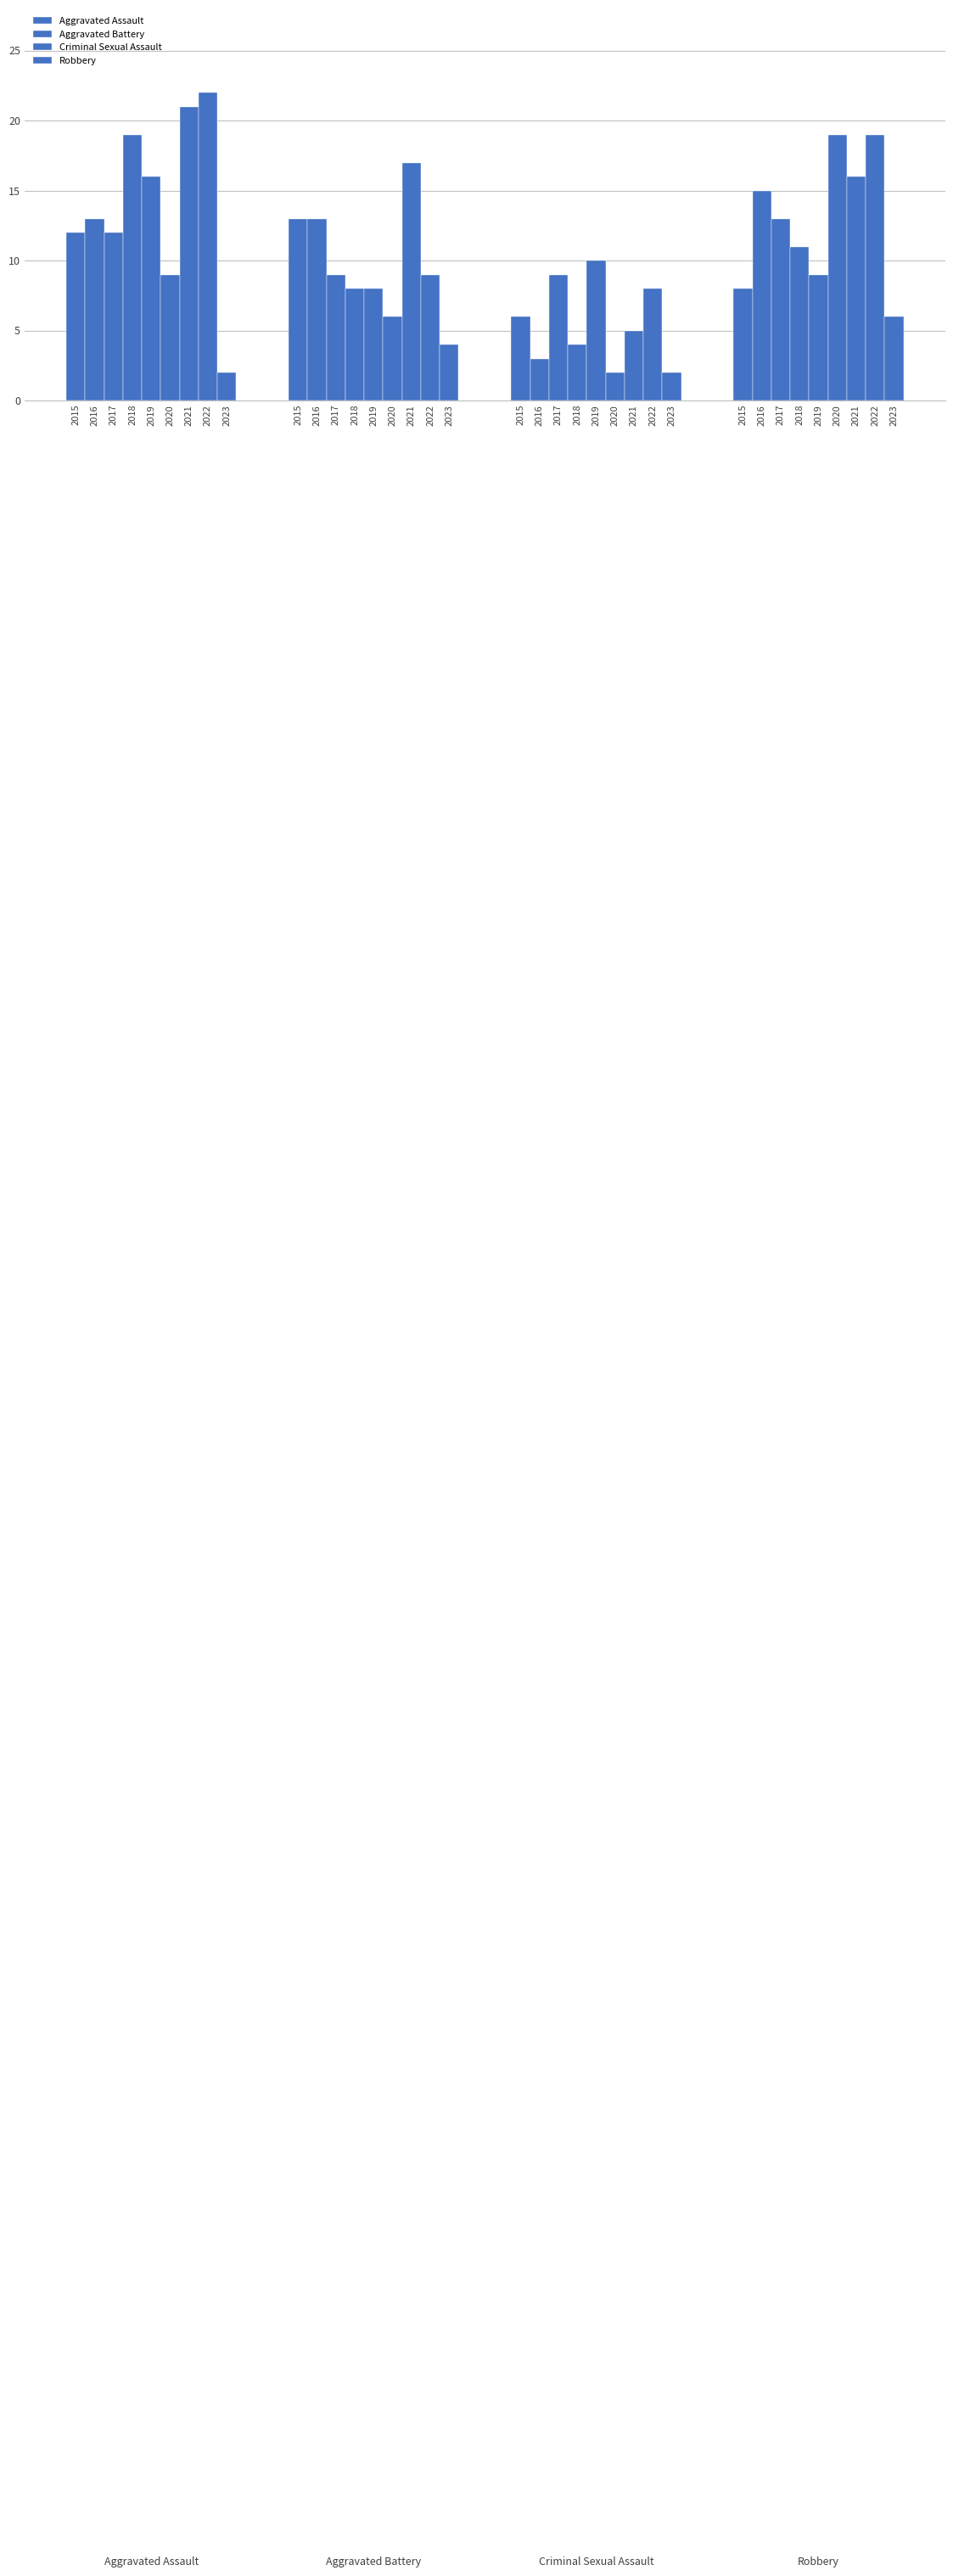

At which category is the sum across all series the highest?

2021